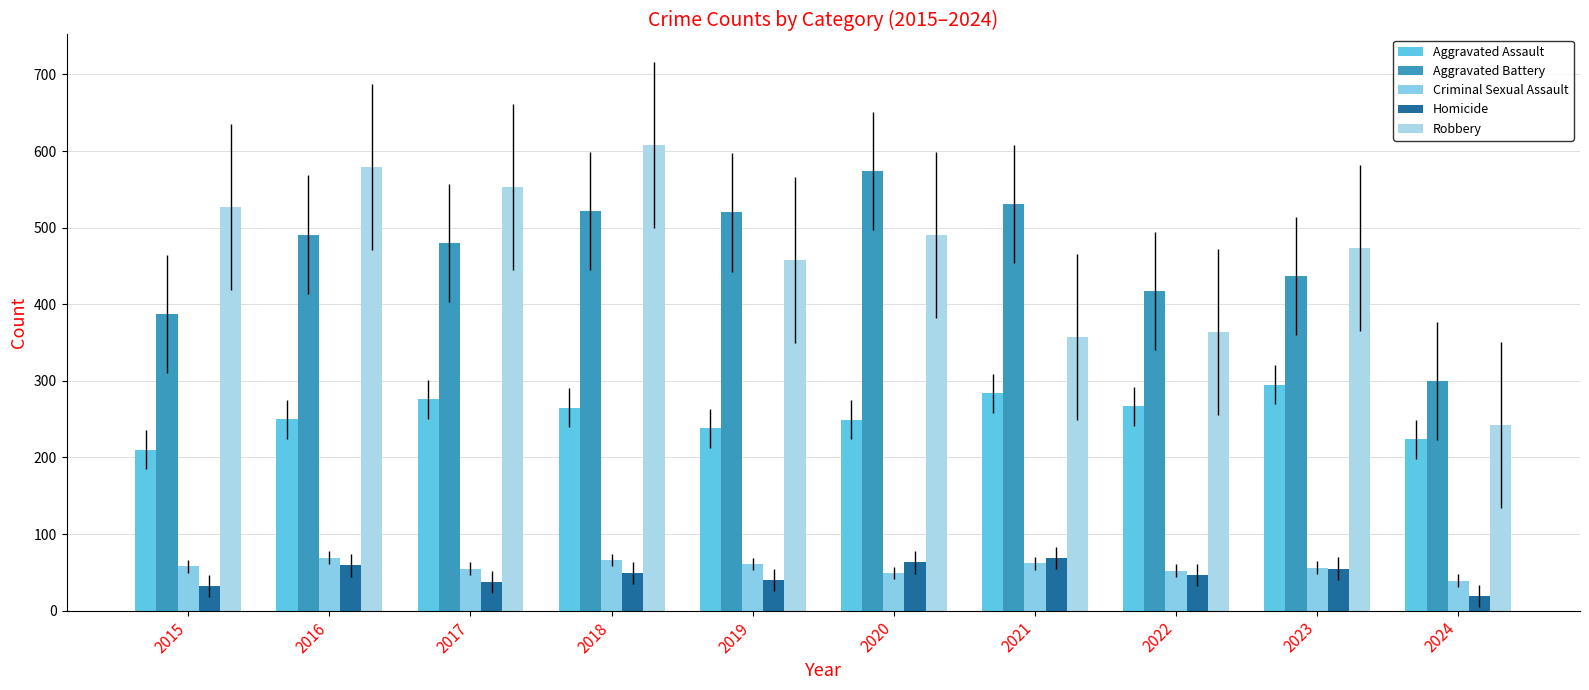

True or false: Aggravated Battery has a value of 242 at 2015.

False